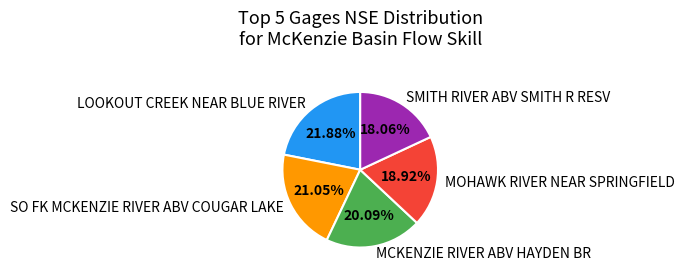

Rank the categories by value from lowest to highest.

SMITH RIVER ABV SMITH R RESV, MOHAWK RIVER NEAR SPRINGFIELD, MCKENZIE RIVER ABV HAYDEN BR, SO FK MCKENZIE RIVER ABV COUGAR LAKE, LOOKOUT CREEK NEAR BLUE RIVER